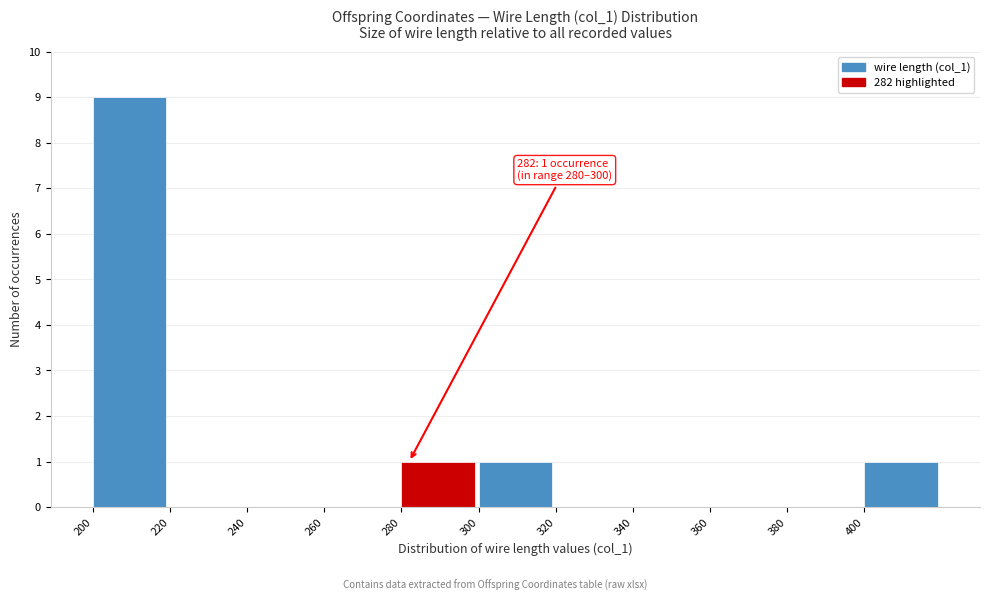

Over which range of the x-axis is the bar tallest?

200 to 220